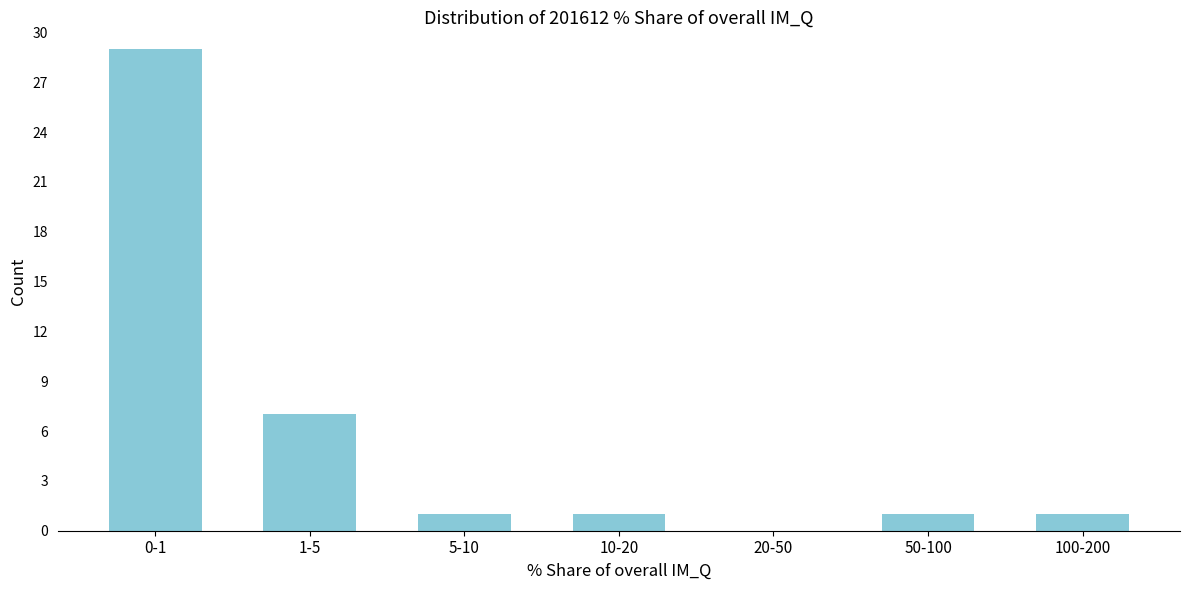

Reading right to left, what are all the values shown in this chart?

100-200=1	50-100=1	20-50=0	10-20=1	5-10=1	1-5=7	0-1=29